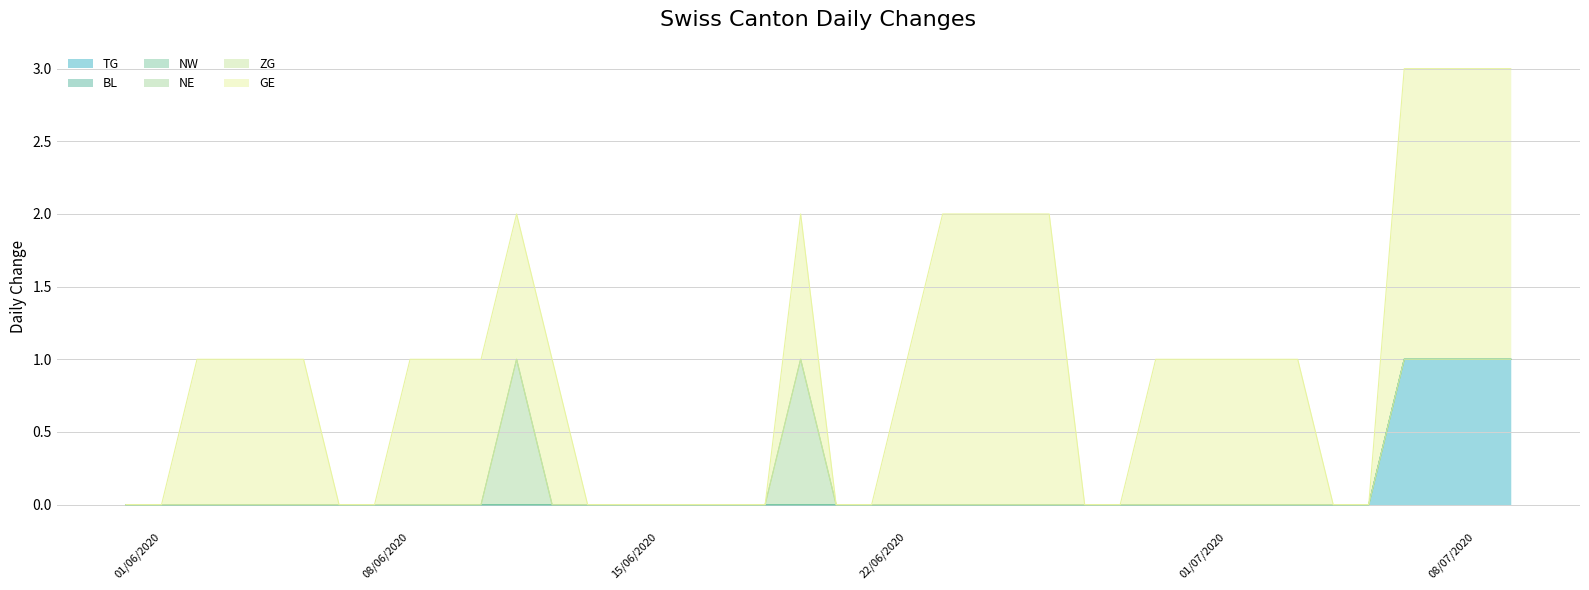

Does the chart have visible grid lines?

Yes